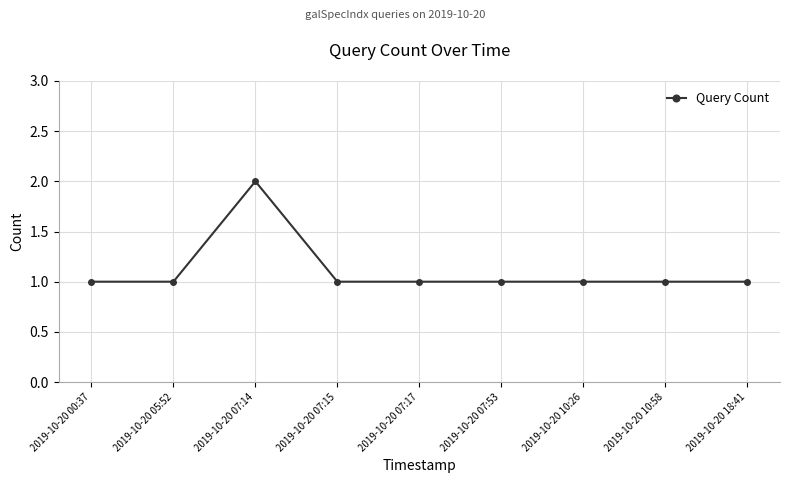

How many categories are shown in the chart?

9